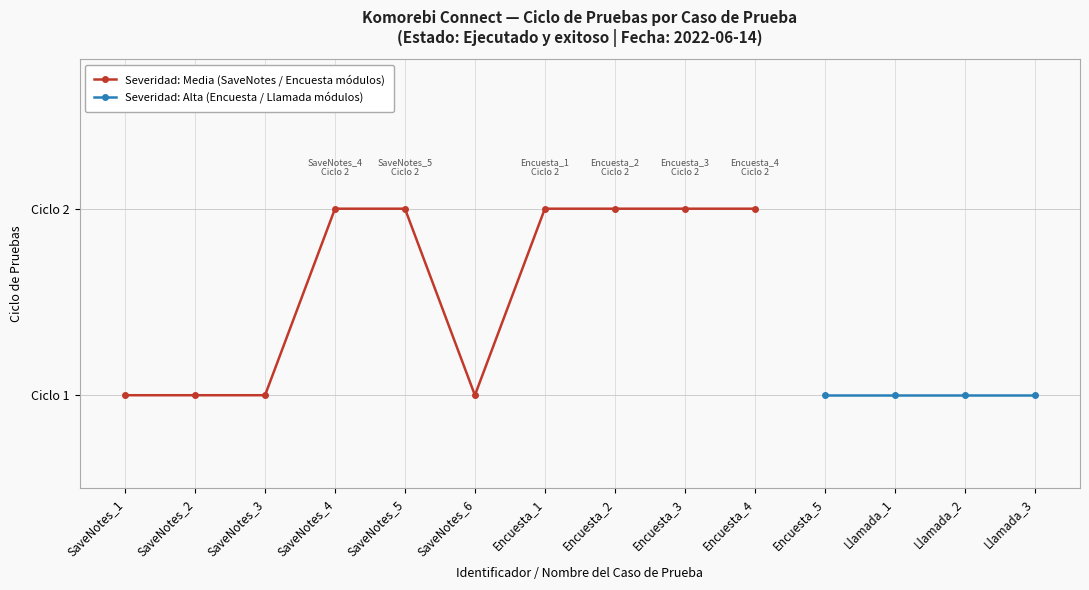

True or false: Severidad: Media (SaveNotes / Encuesta módulos) and Severidad: Alta (Encuesta / Llamada módulos) cross at least once.

False